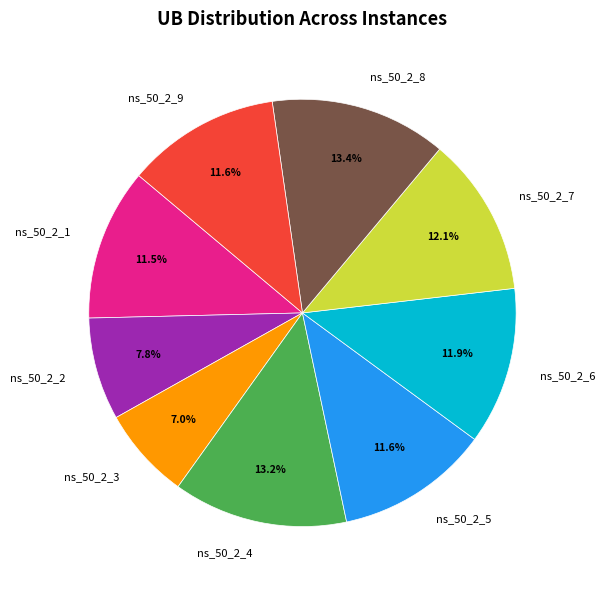

Does ns_50_2_6 account for over 50% of the chart?

No